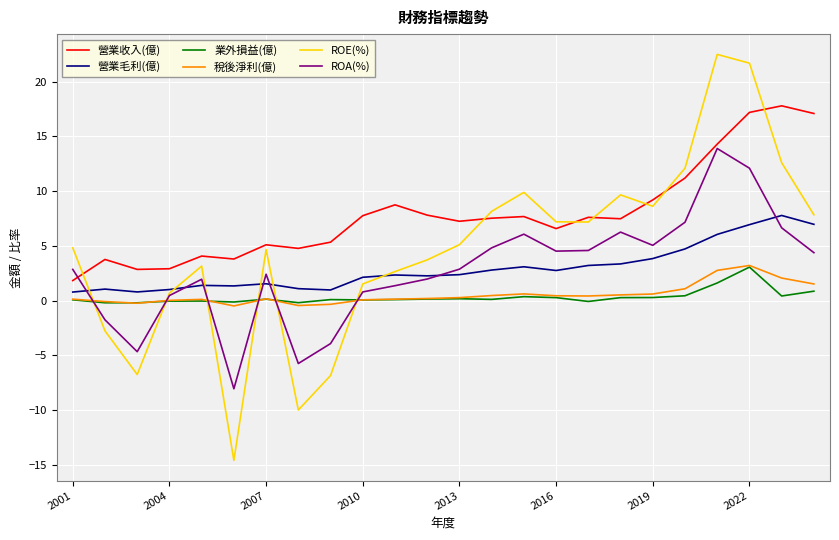

What is the sum of all 營業收入(億) values?

189.7